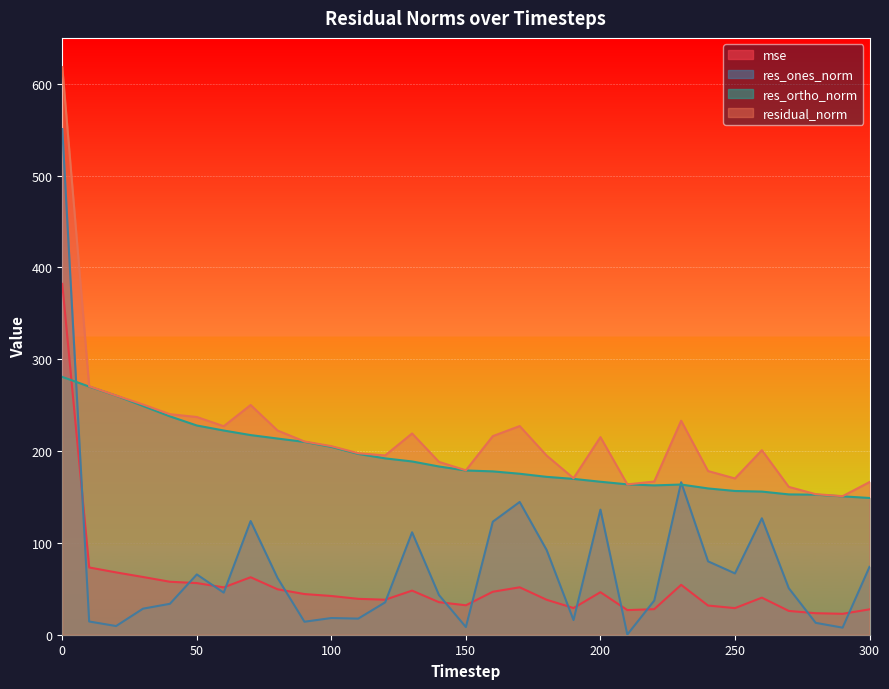

At which category does res_ones_norm reach its first local valley?

20